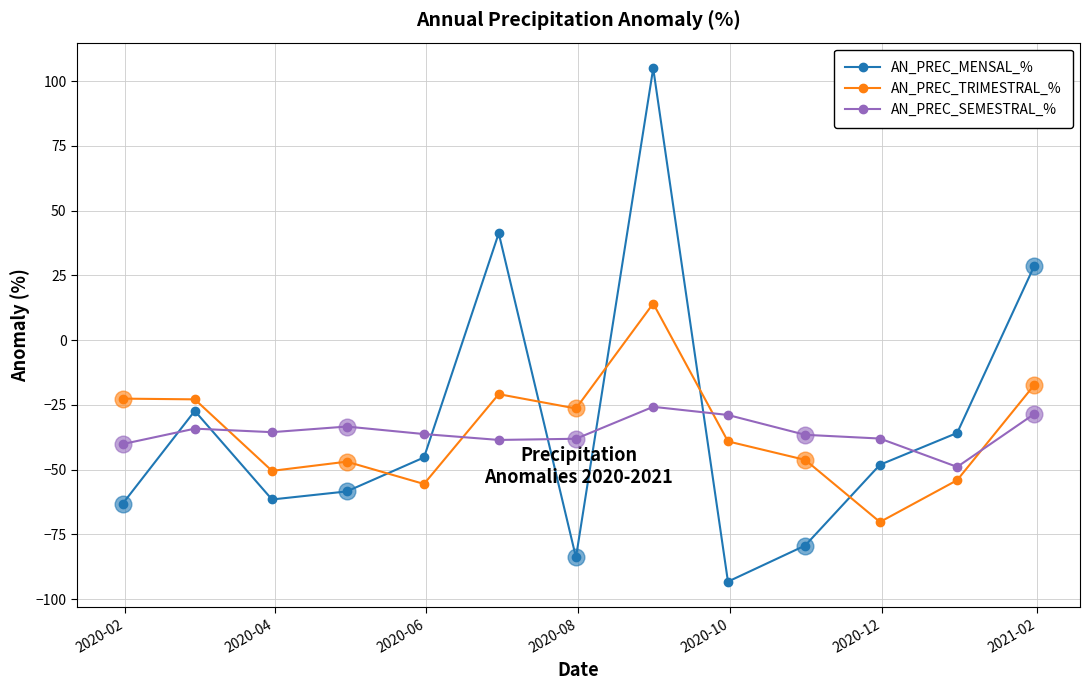

What is the value of the AN_PREC_TRIMESTRAL_% point at the 2nd from the left?

-22.8